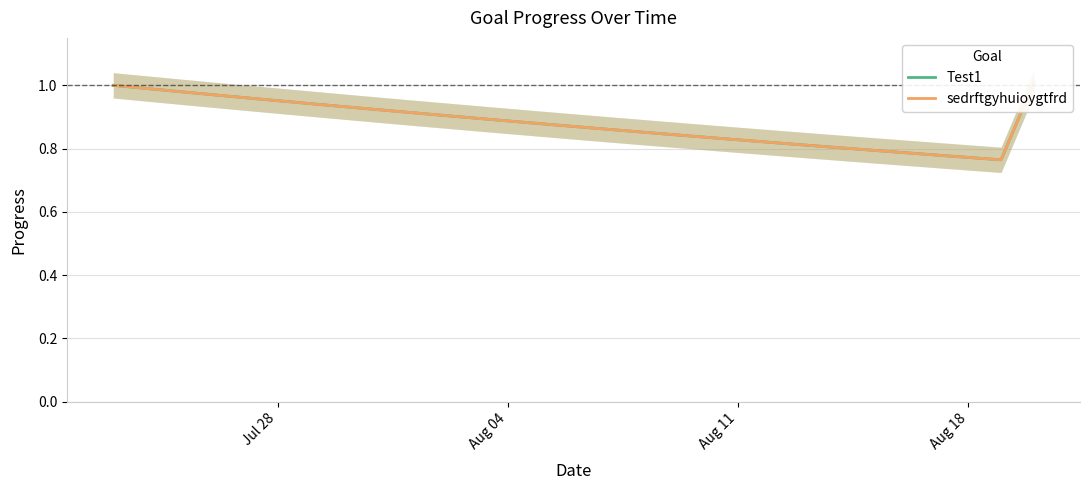

List the series in order of their peak value, lowest first.

Test1, sedrftgyhuioygtfrd